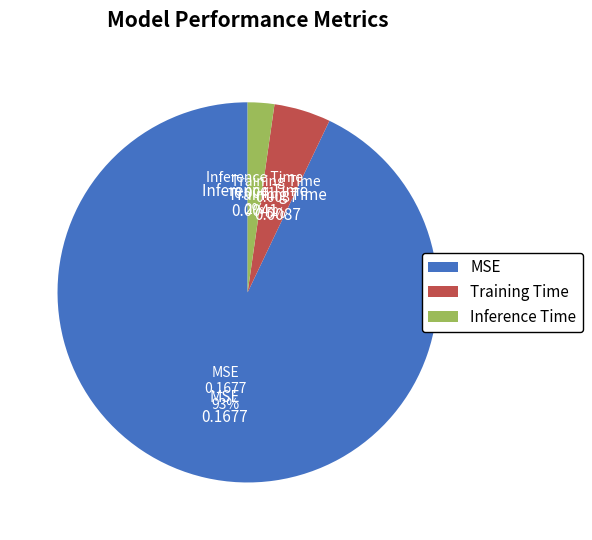

To the nearest percent, what portion does MSE represent?

93%